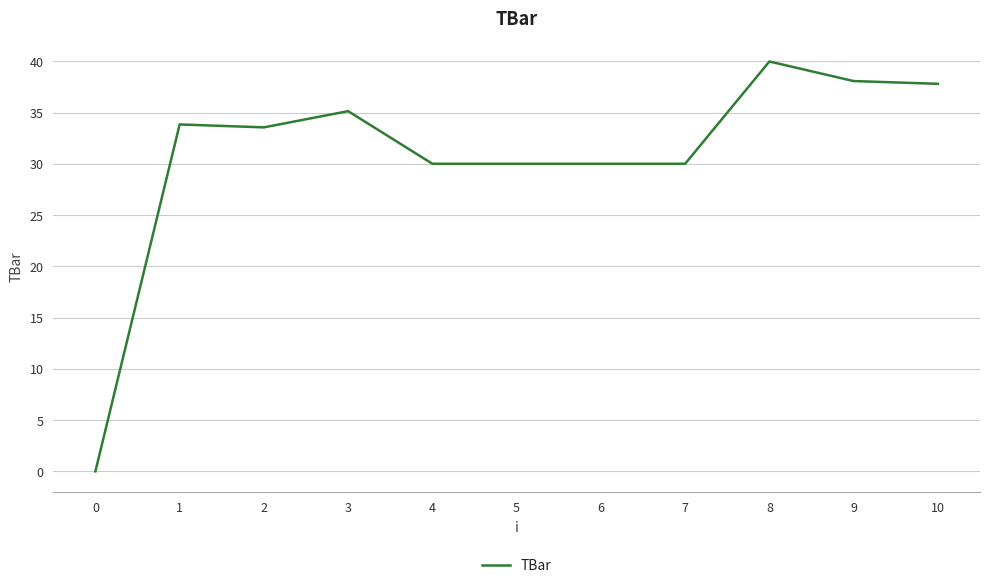

Reading left to right, transcribe all the data shown in this chart.

0.0	33.8	33.6	35.1	30.0	30.0	30.0	30.0	40.0	38.1	37.8